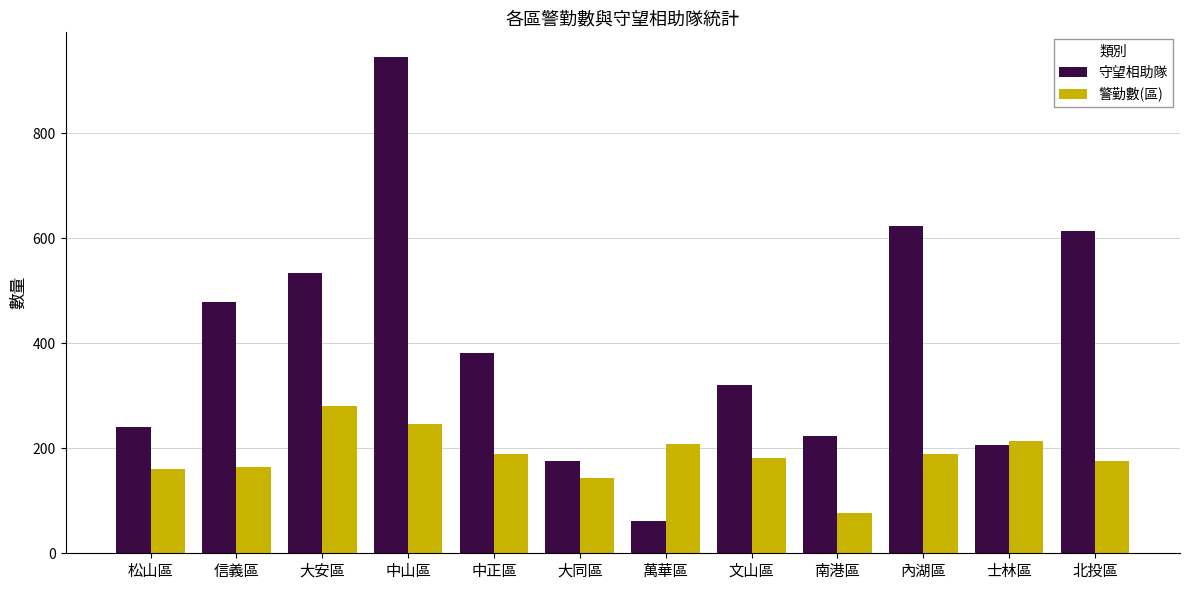

At 文山區, list the series in order from smallest to largest.

警勤數(區), 守望相助隊